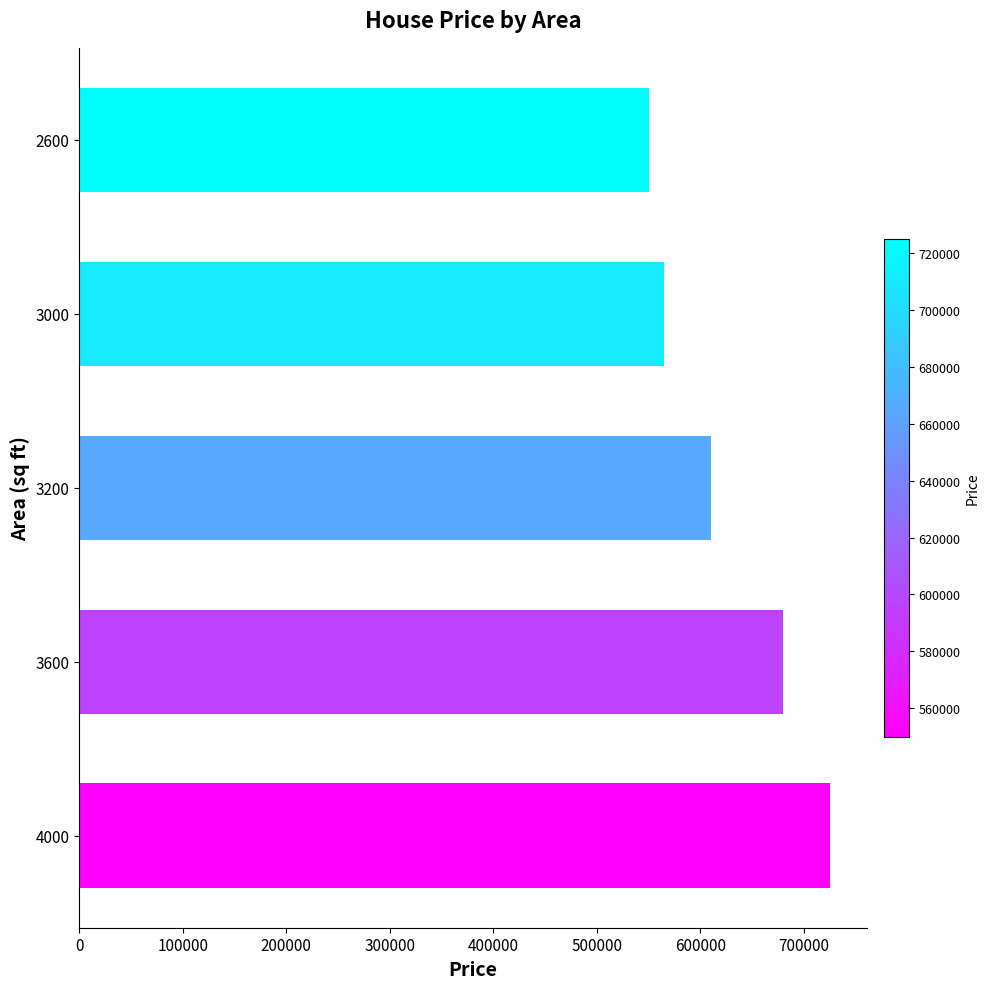

Between 3000 and 4000, which is larger?

4000